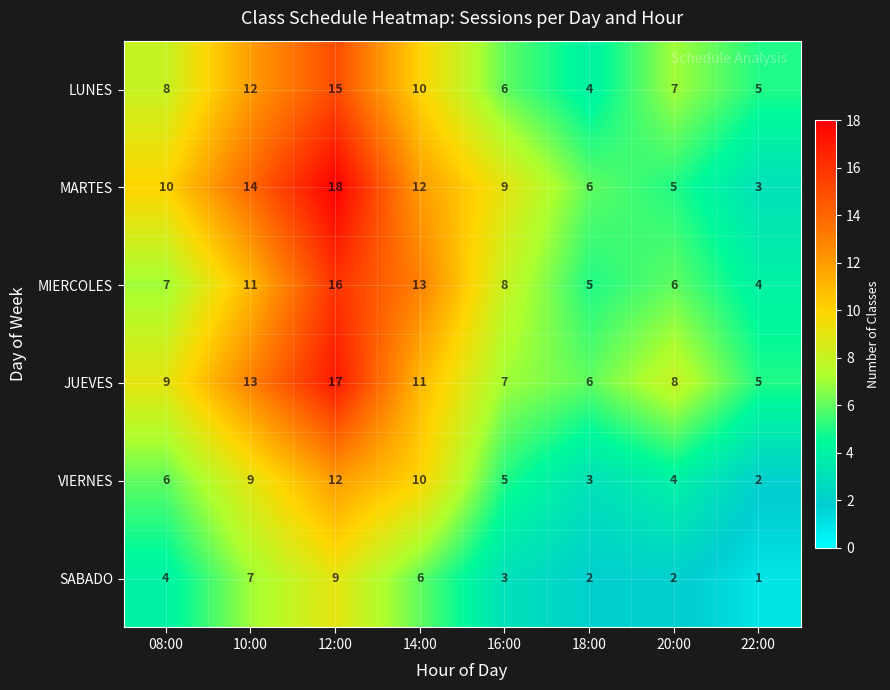

What value does the MIERCOLES series have at 12:00?

16